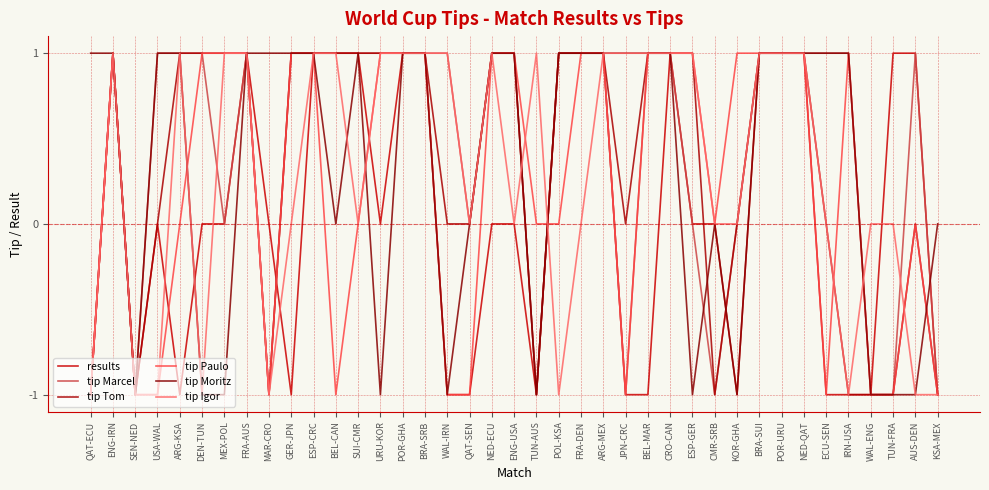

True or false: tip Moritz has a value of -2 at KOR-GHA.

False